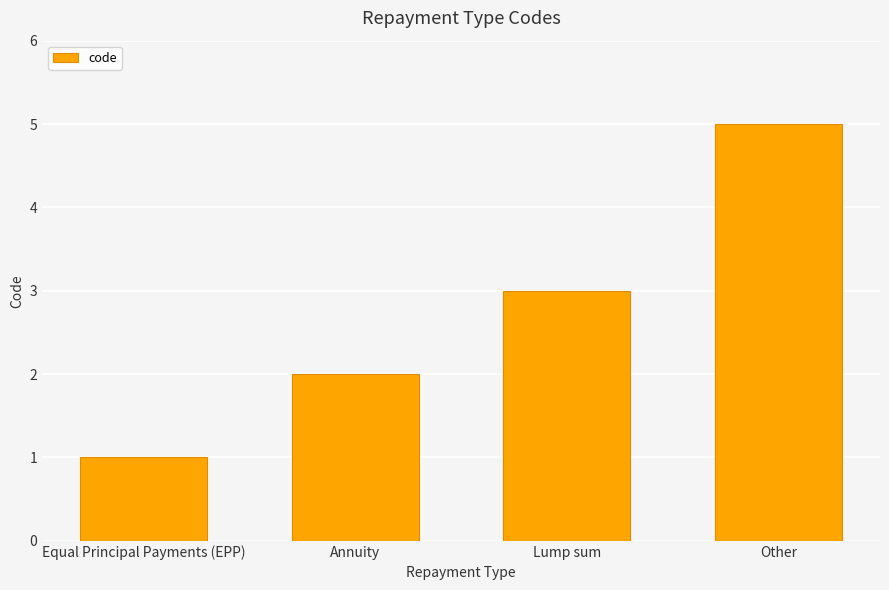

Rank the categories by value from lowest to highest.

Equal Principal Payments (EPP), Annuity, Lump sum, Other